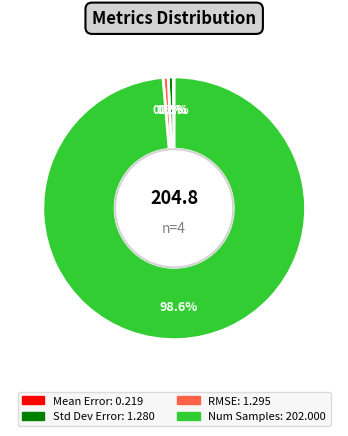

What is the total percentage of Std Dev Error and Num Samples?

99.3%